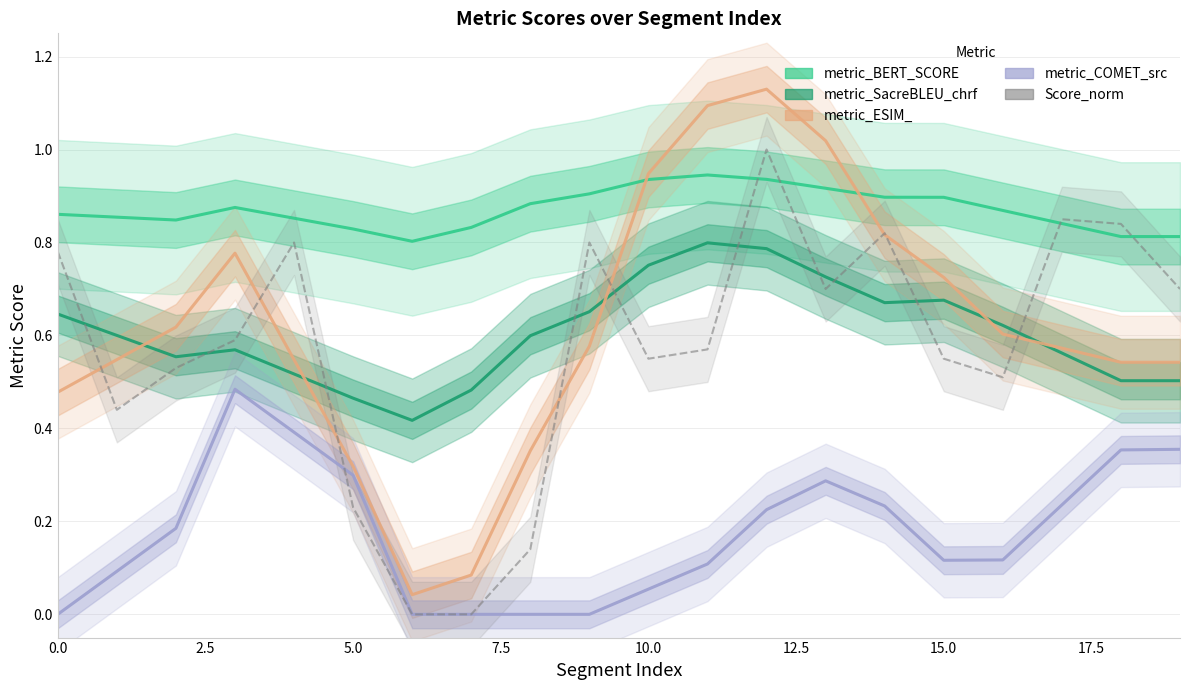

Which has a higher value, 5.0 or 10?

10